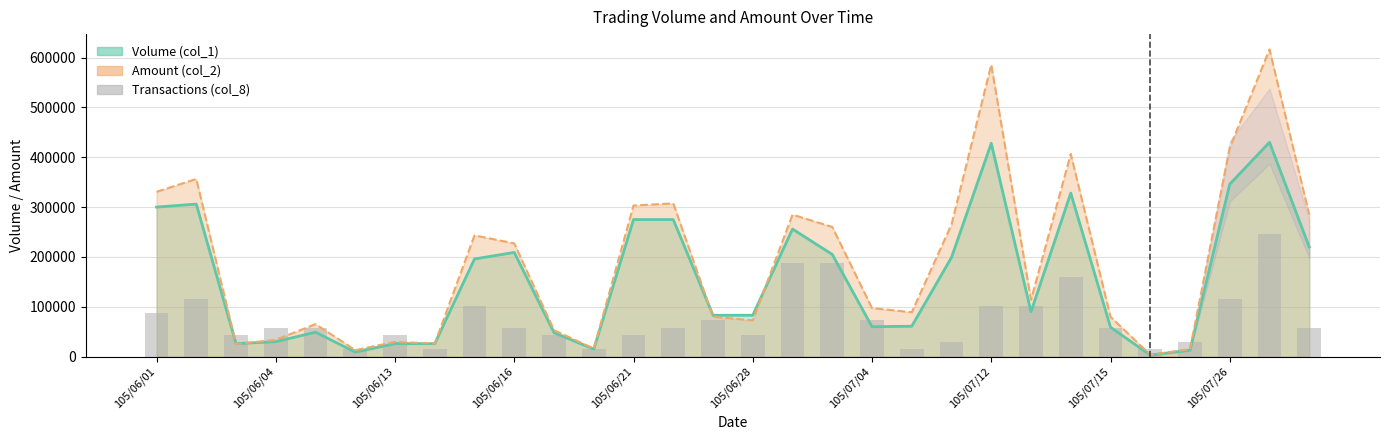

What position from the right is 105/06/28?

25